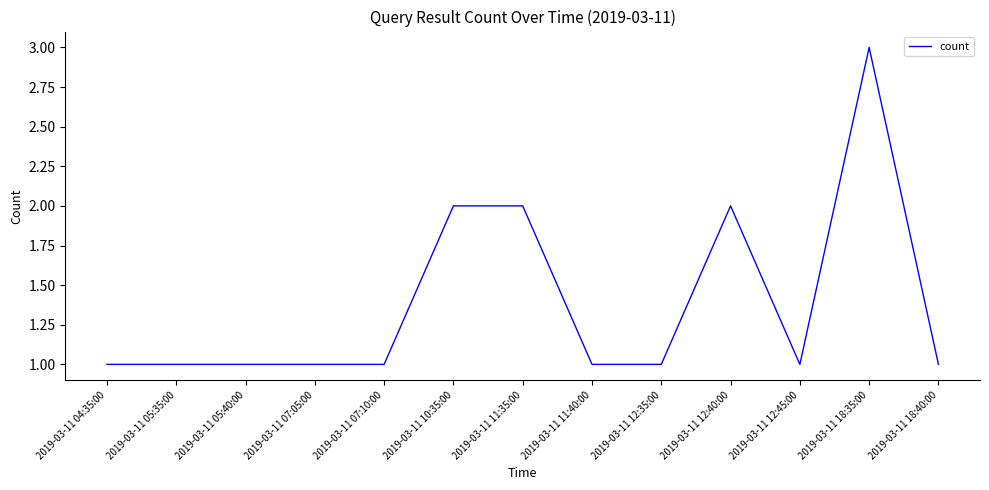

What position from the right is 2019-03-11 07:05:00?

10